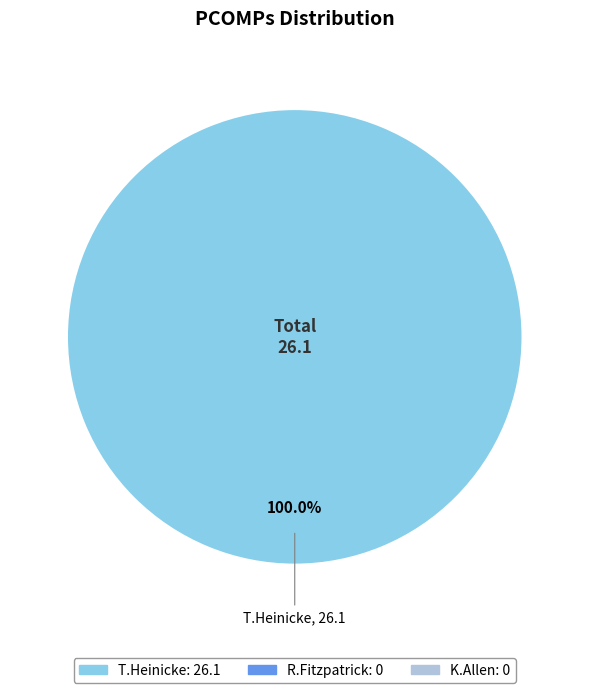

Is there any slice that represents more than half of the pie?

Yes